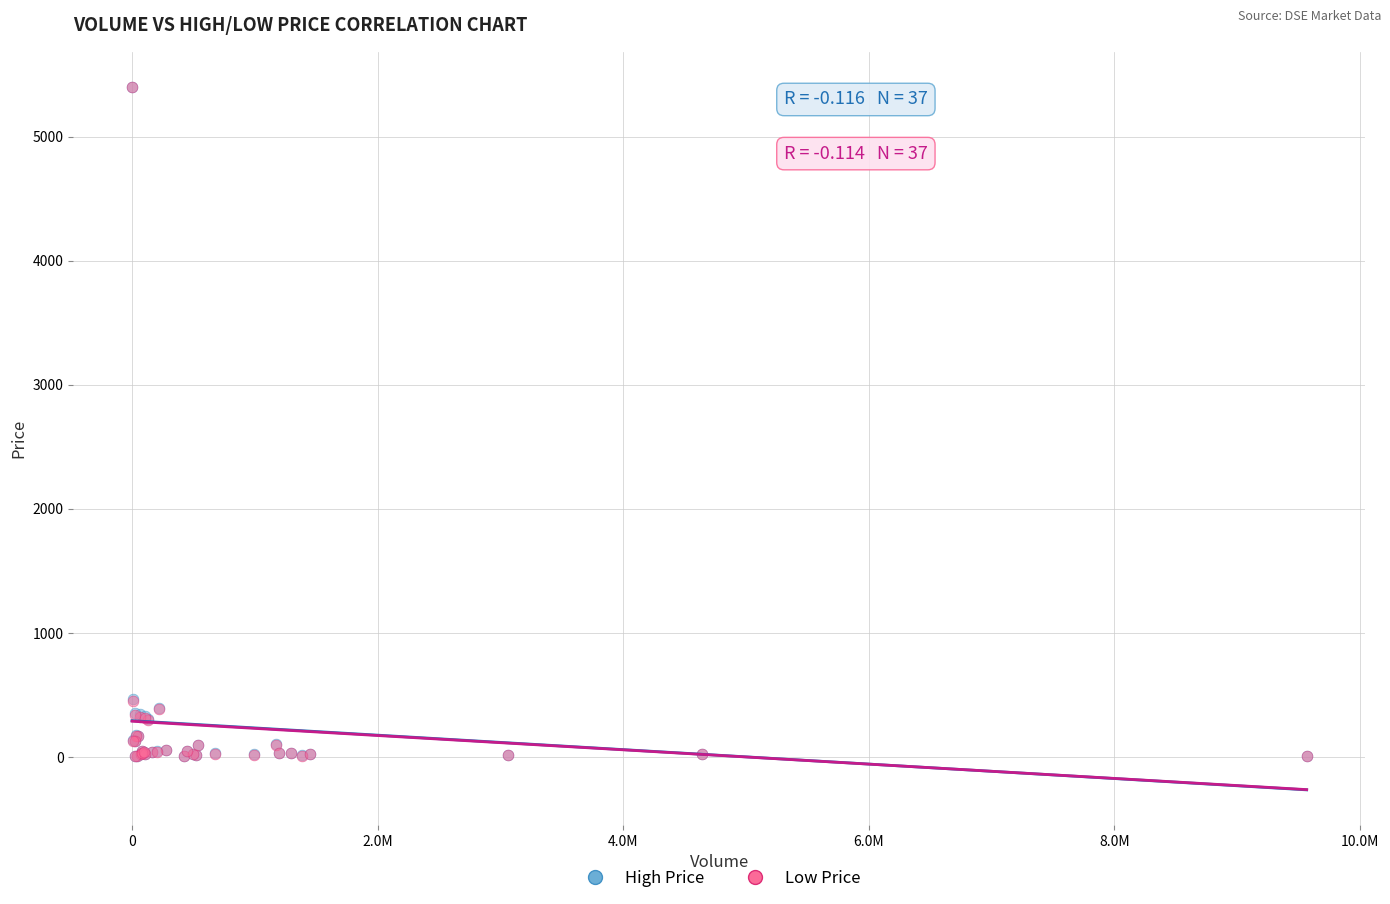

Which series has the widest spread of Y values?

Low Price